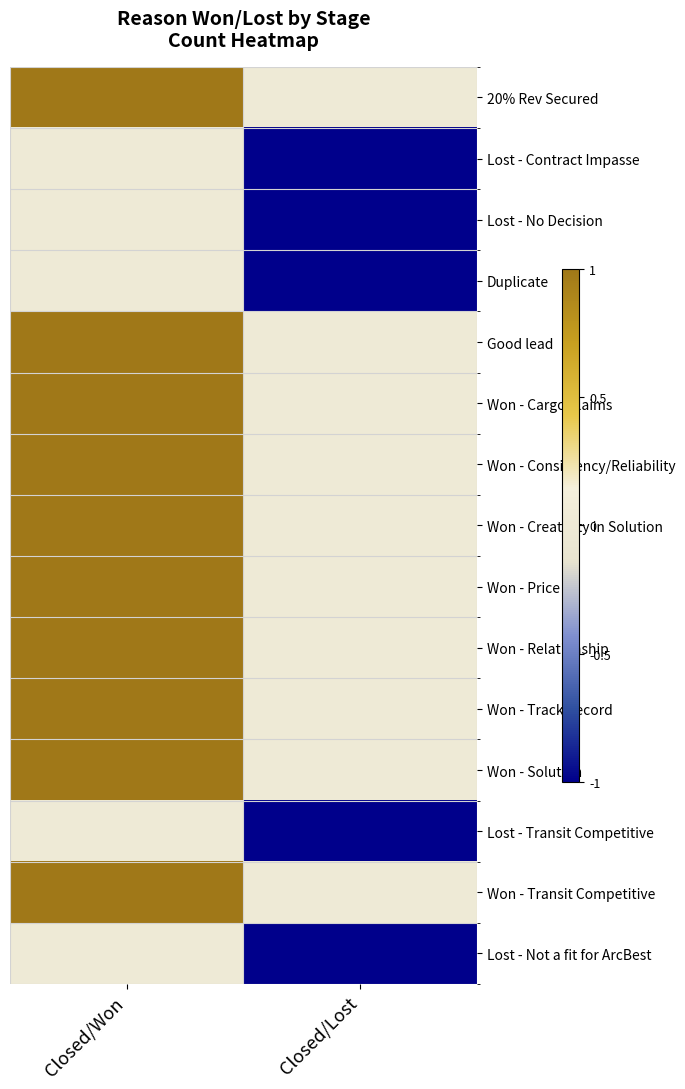

Which has a higher value, Closed/Lost or Closed/Won?

Closed/Won